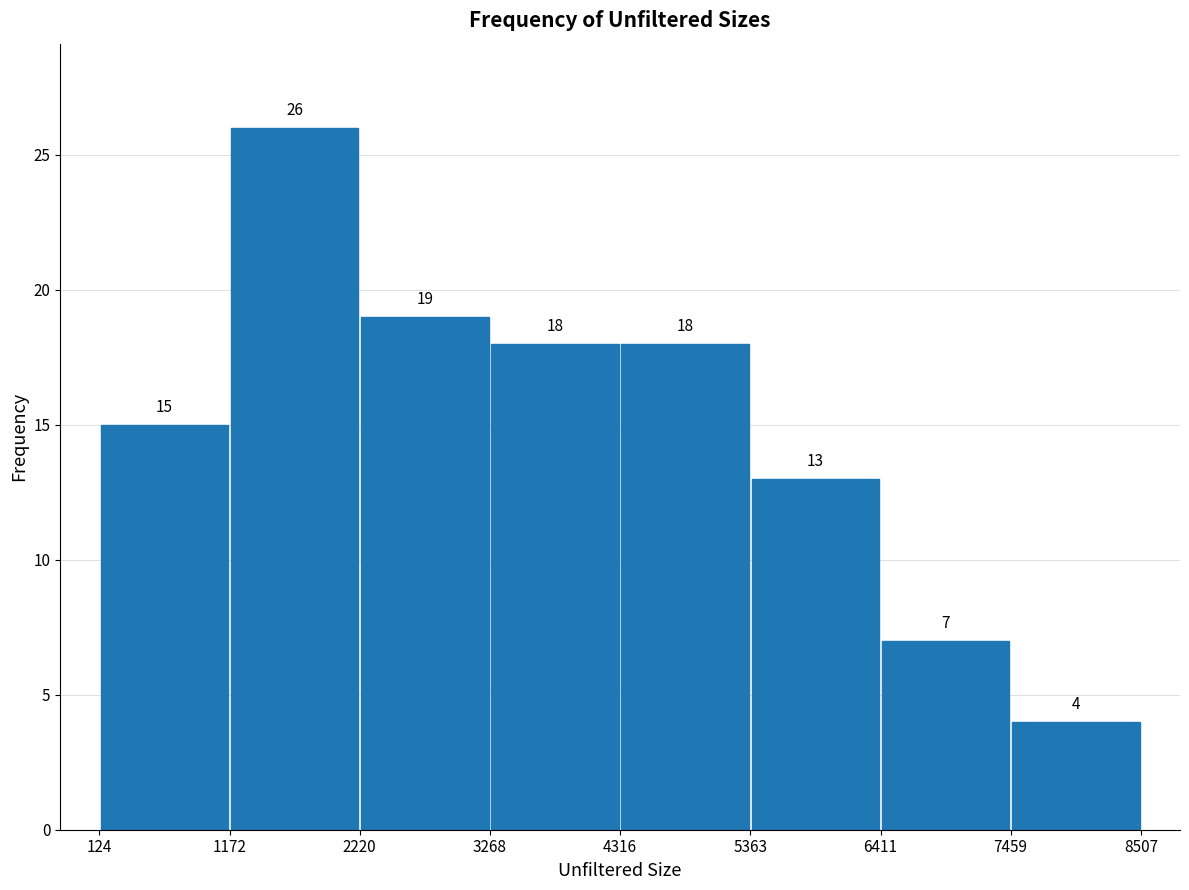

Which range on the x-axis has the tallest bar?

1172 to 2220